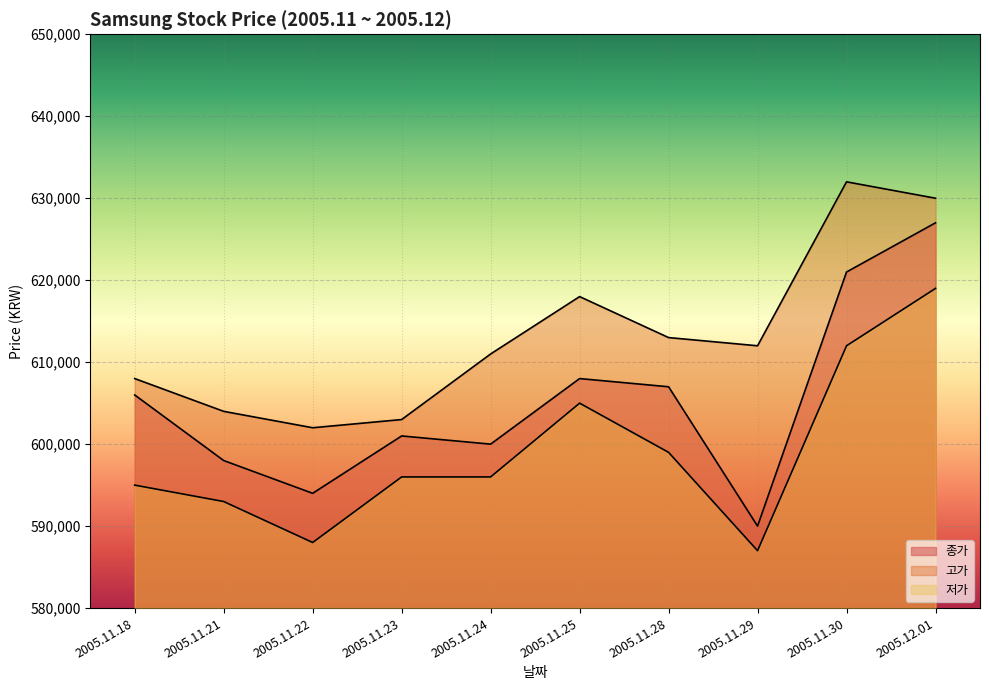

True or false: 종가 and 고가 cross at least once.

False